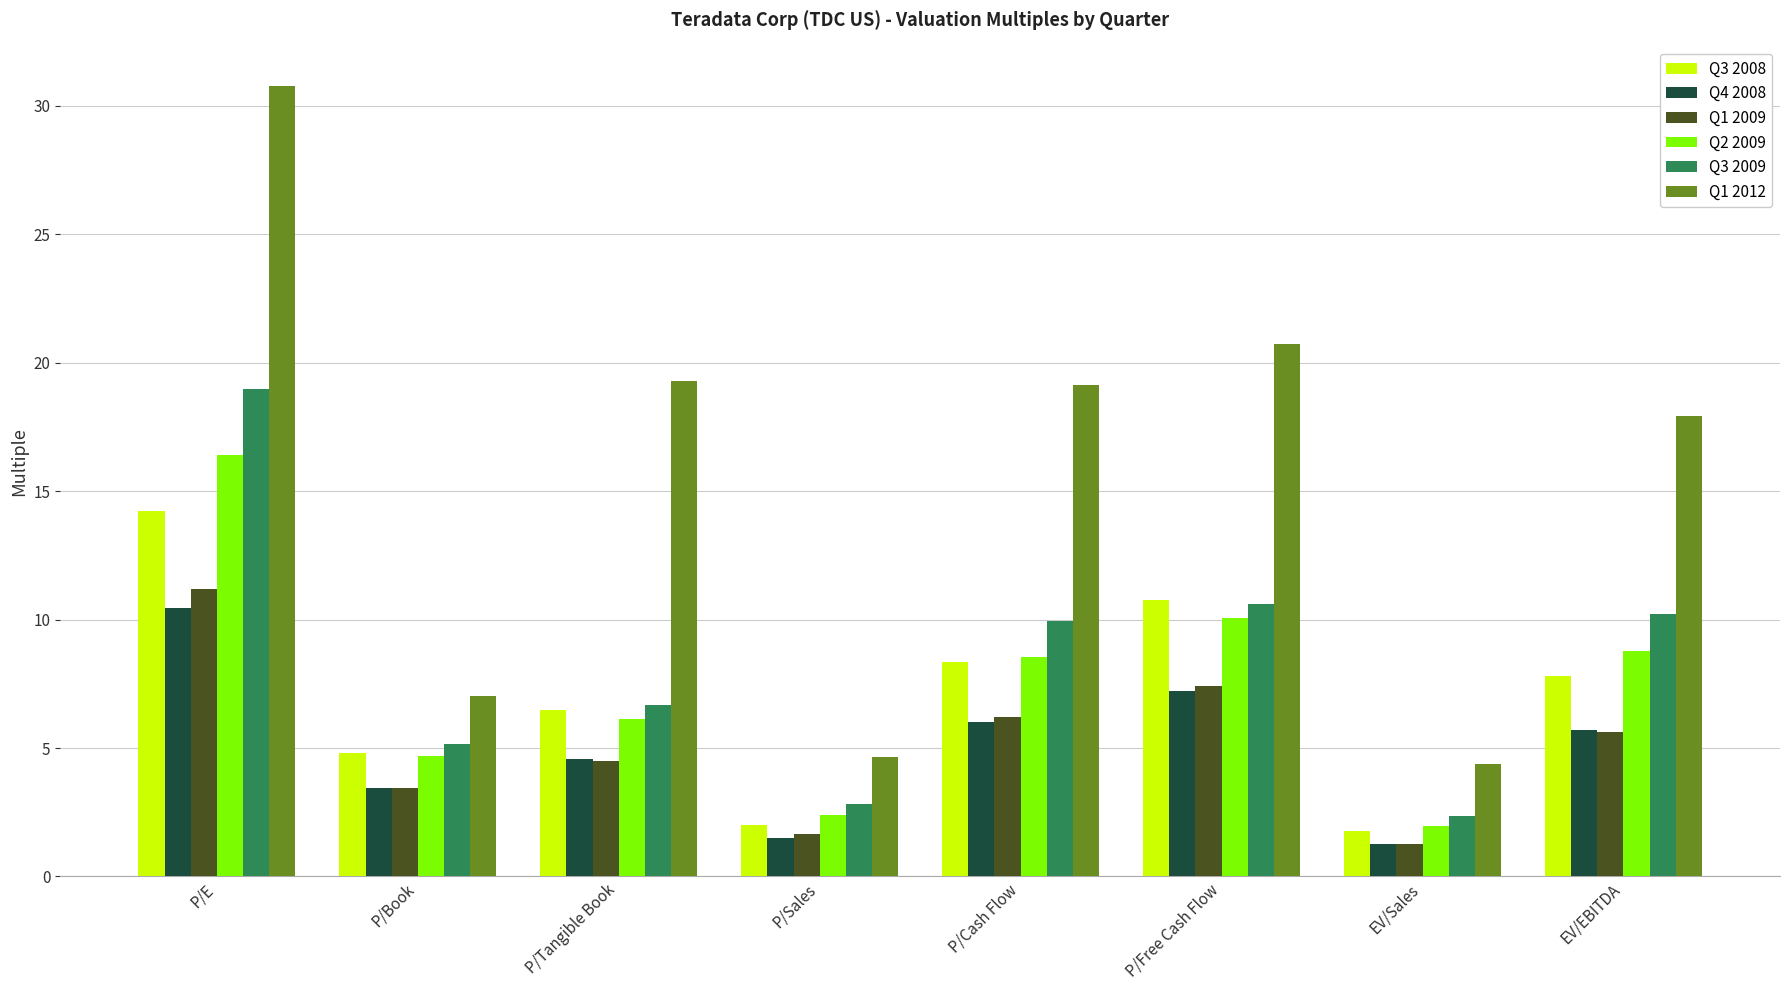

True or false: Q2 2009 has a value of 2.4 at P/Sales.

True